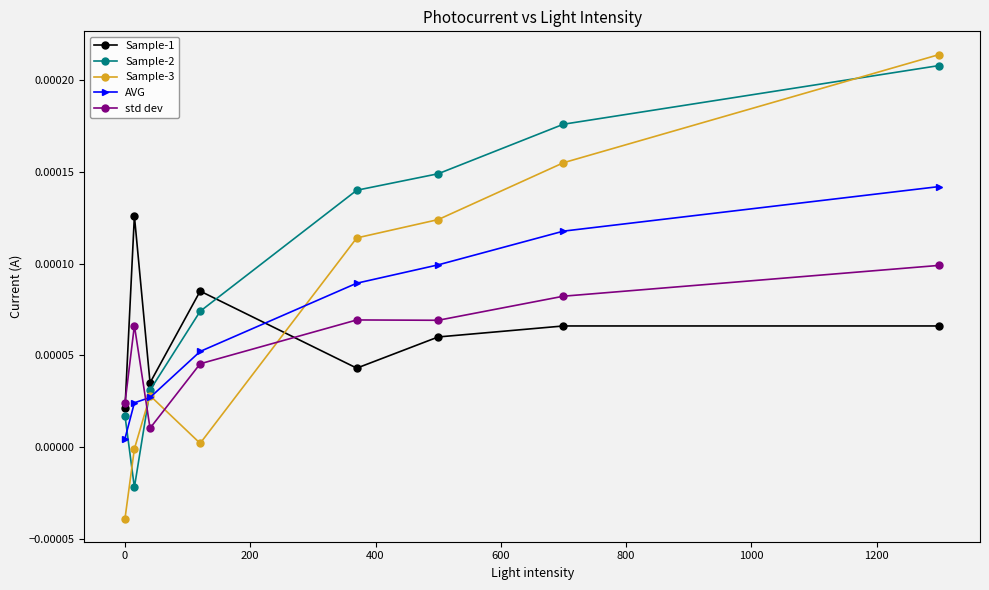

What are all the series names shown in the legend?

Sample-1, Sample-2, Sample-3, AVG, std dev